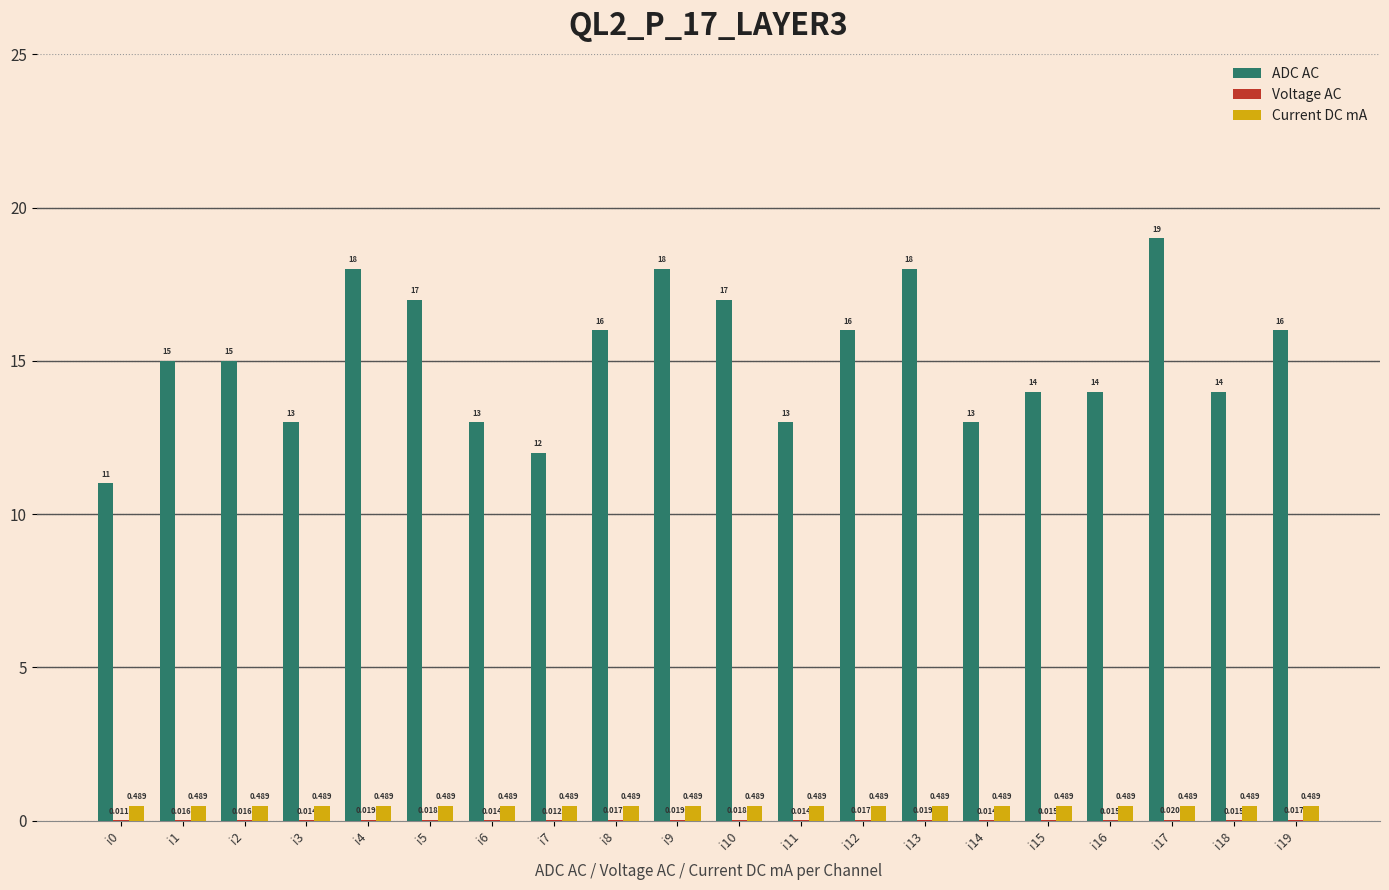

True or false: ADC AC has a value of 16.0 at i8.

True